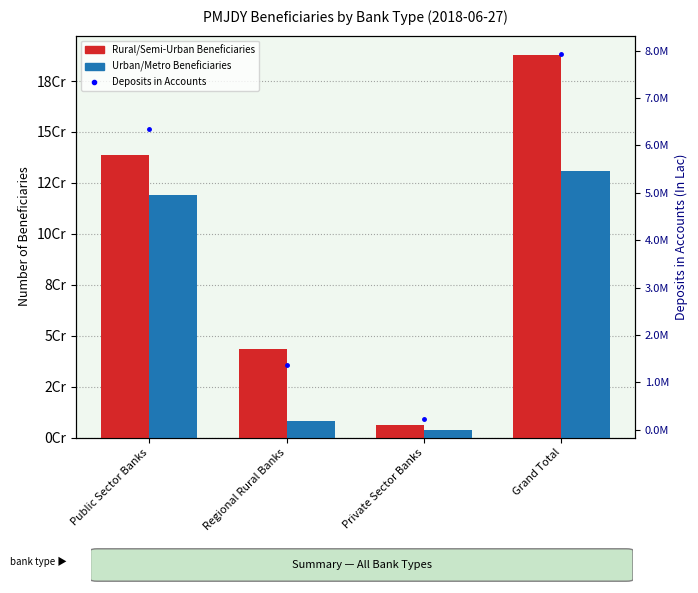

At how many categories does at least one series exceed 165490652?

1